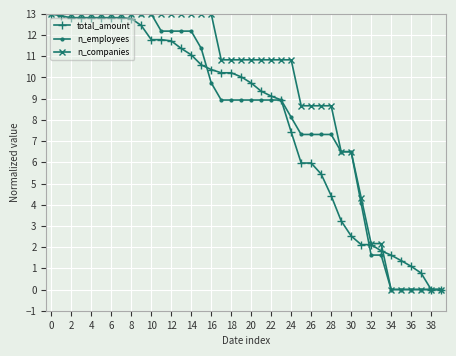

True or false: n_employees and total_amount cross at least once.

True